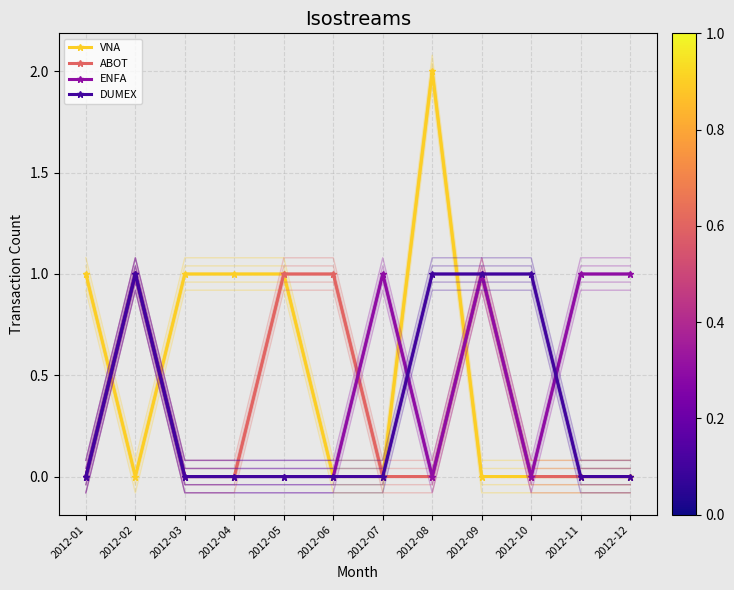

How many lines are shown in the chart?

4